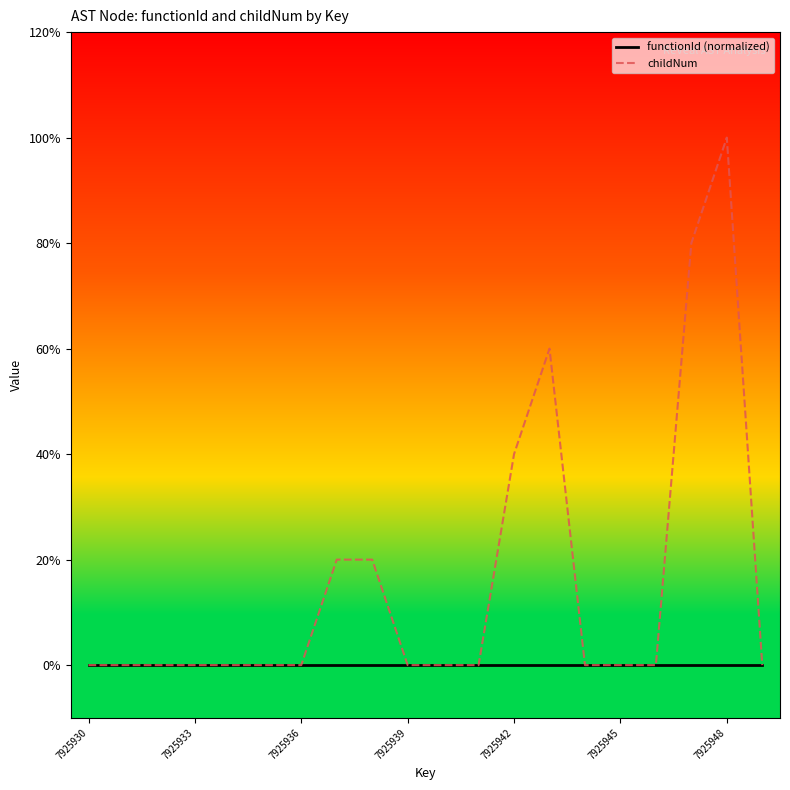

What are all the series names shown in the legend?

functionId (normalized), childNum